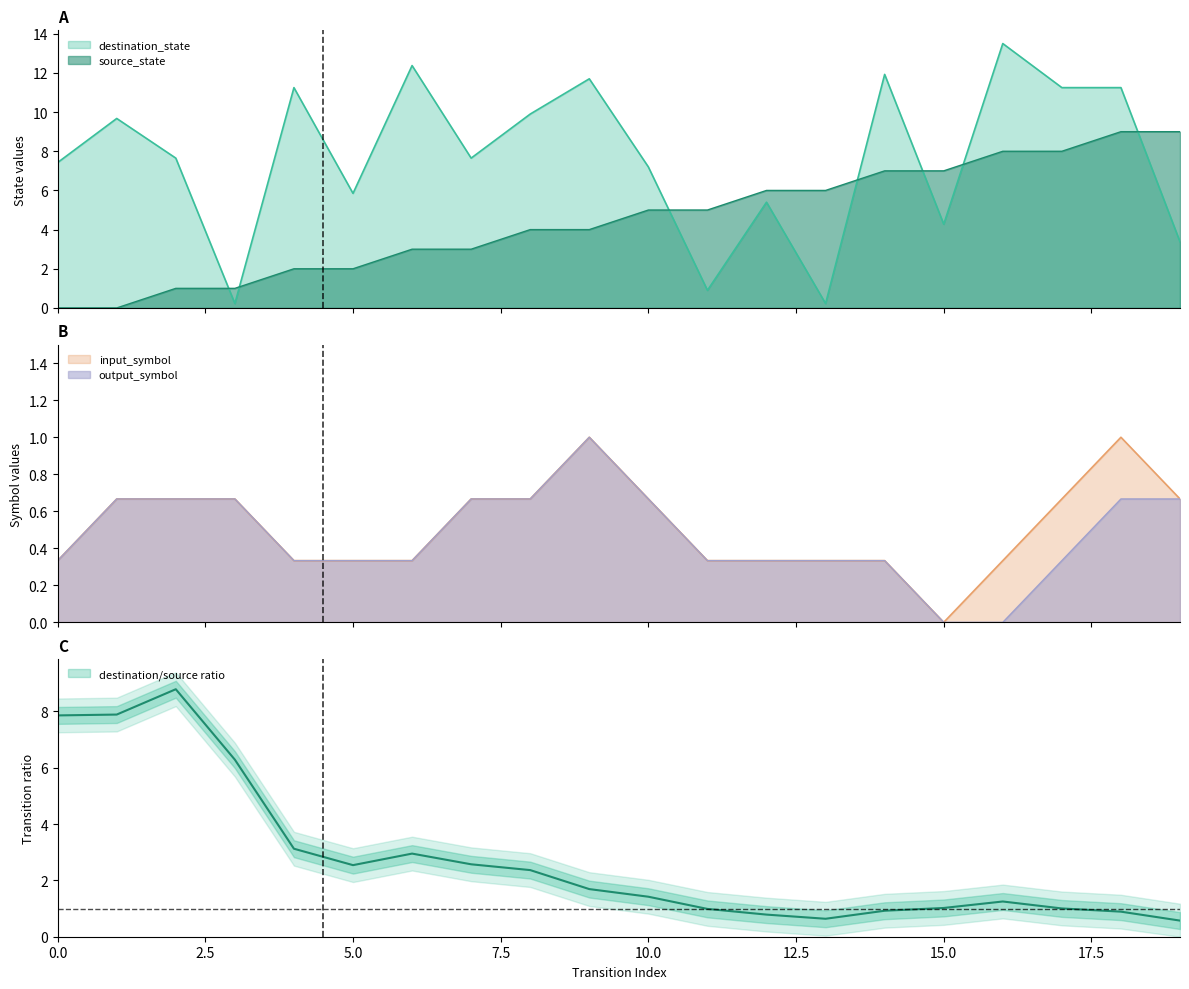

Rank the series by their average value, from lowest to highest.

source_state, destination_state